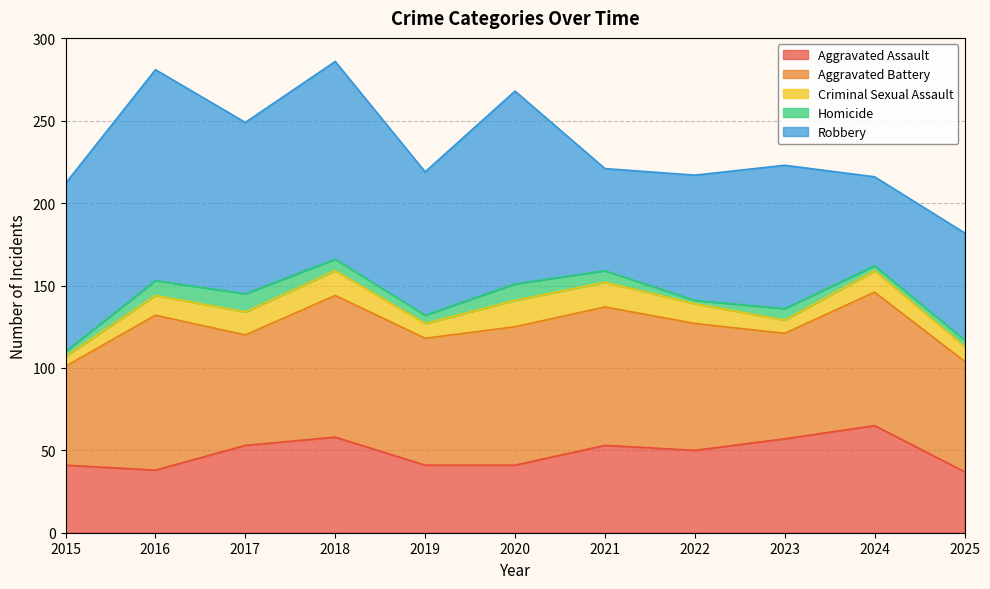

What is the value of the Aggravated Battery point at the 3rd from the left?

67